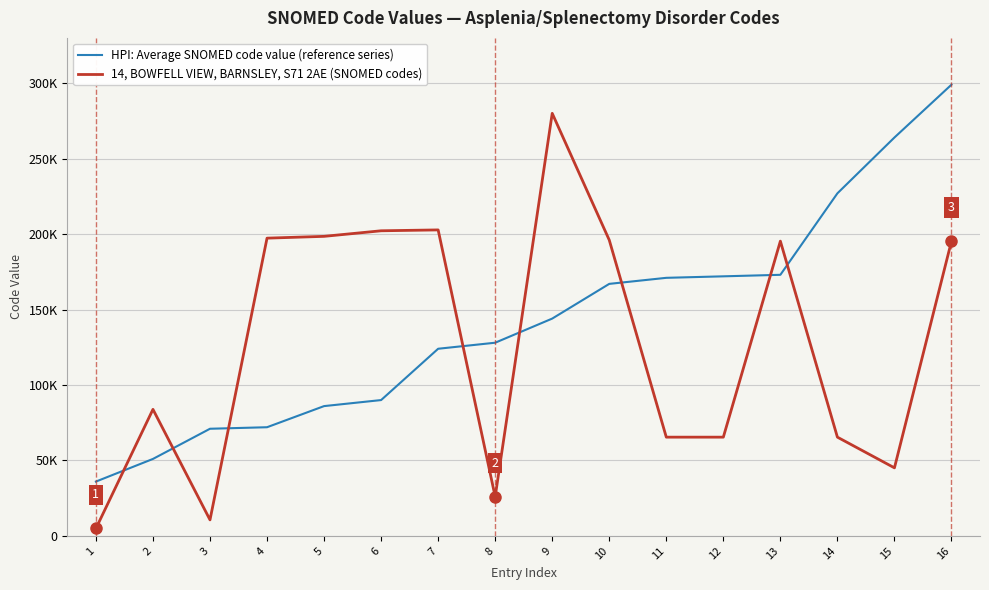

At 13, list the series in order from largest to smallest.

14, BOWFELL VIEW, BARNSLEY, S71 2AE (SNOMED codes), HPI: Average SNOMED code value (reference series)